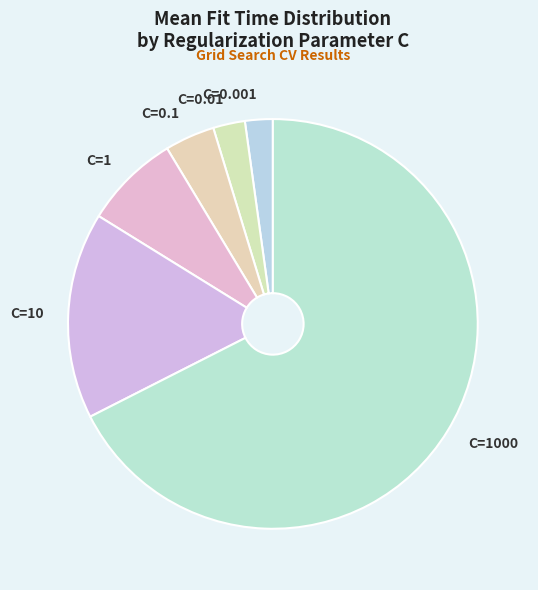

How many slices are in this pie chart?

6